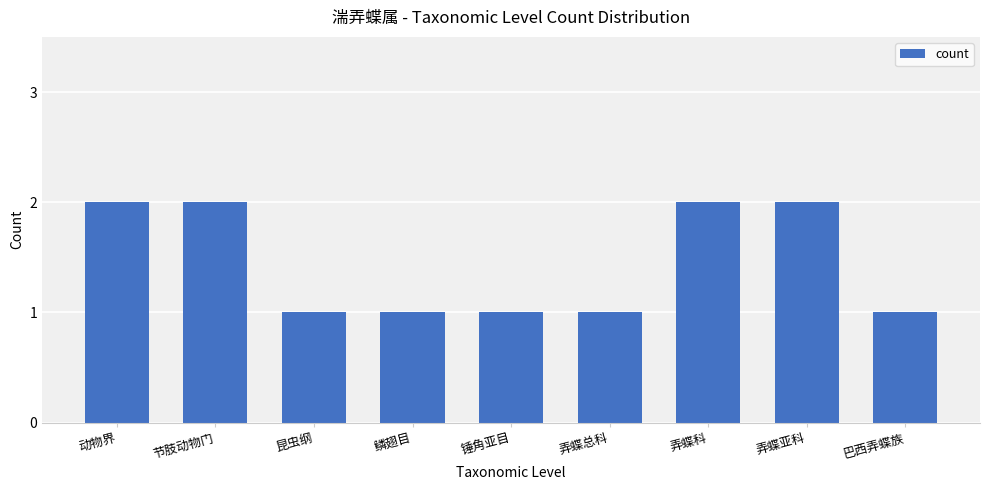

Between 鳞翅目 and 弄蝶科, which is larger?

弄蝶科